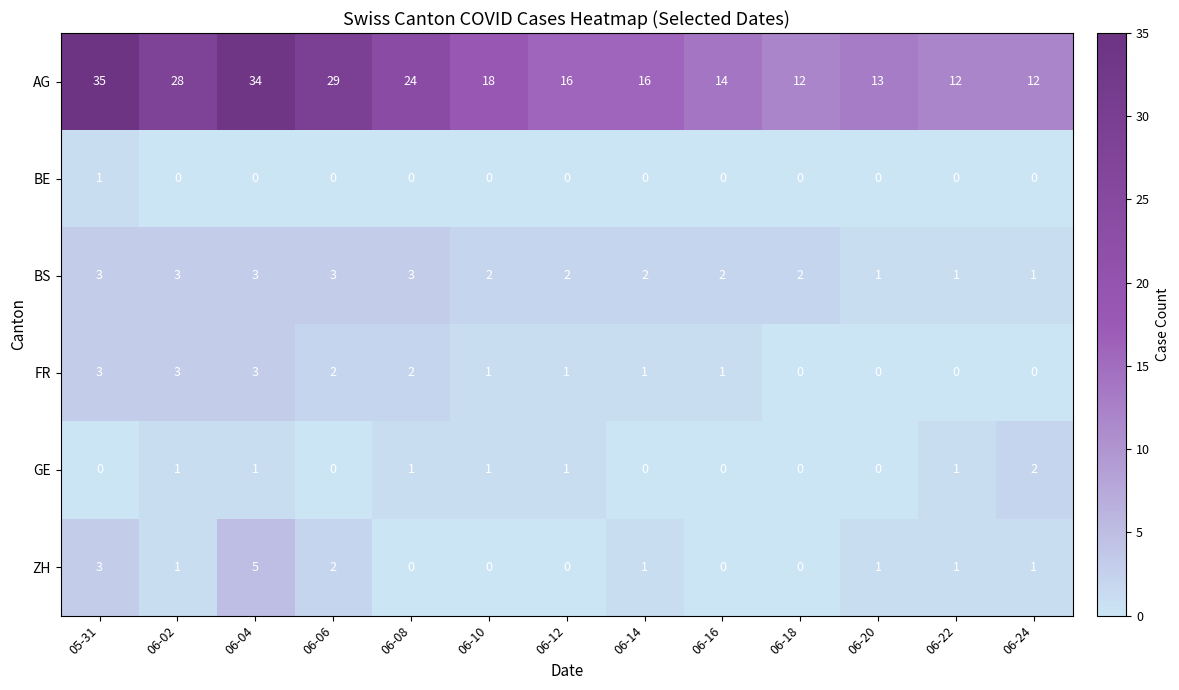

Which series has the largest range (max minus min)?

AG